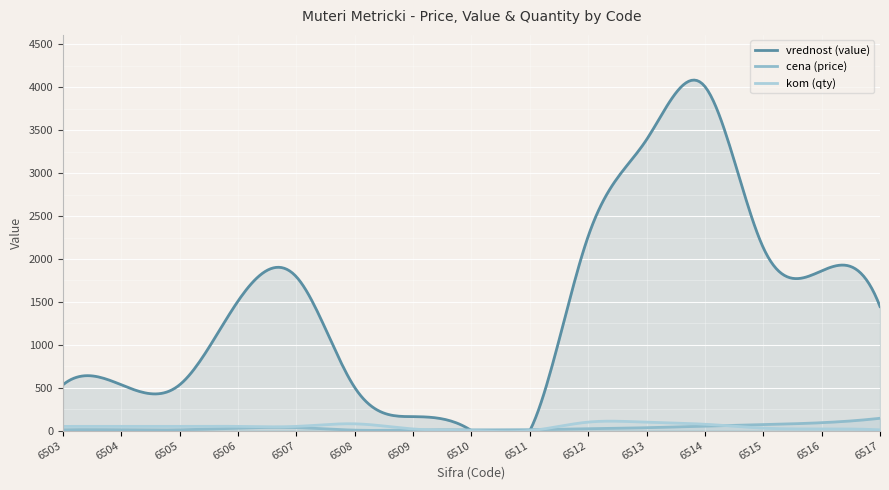

What is the value of the cena (price) point at the 13th from the left?

71.1